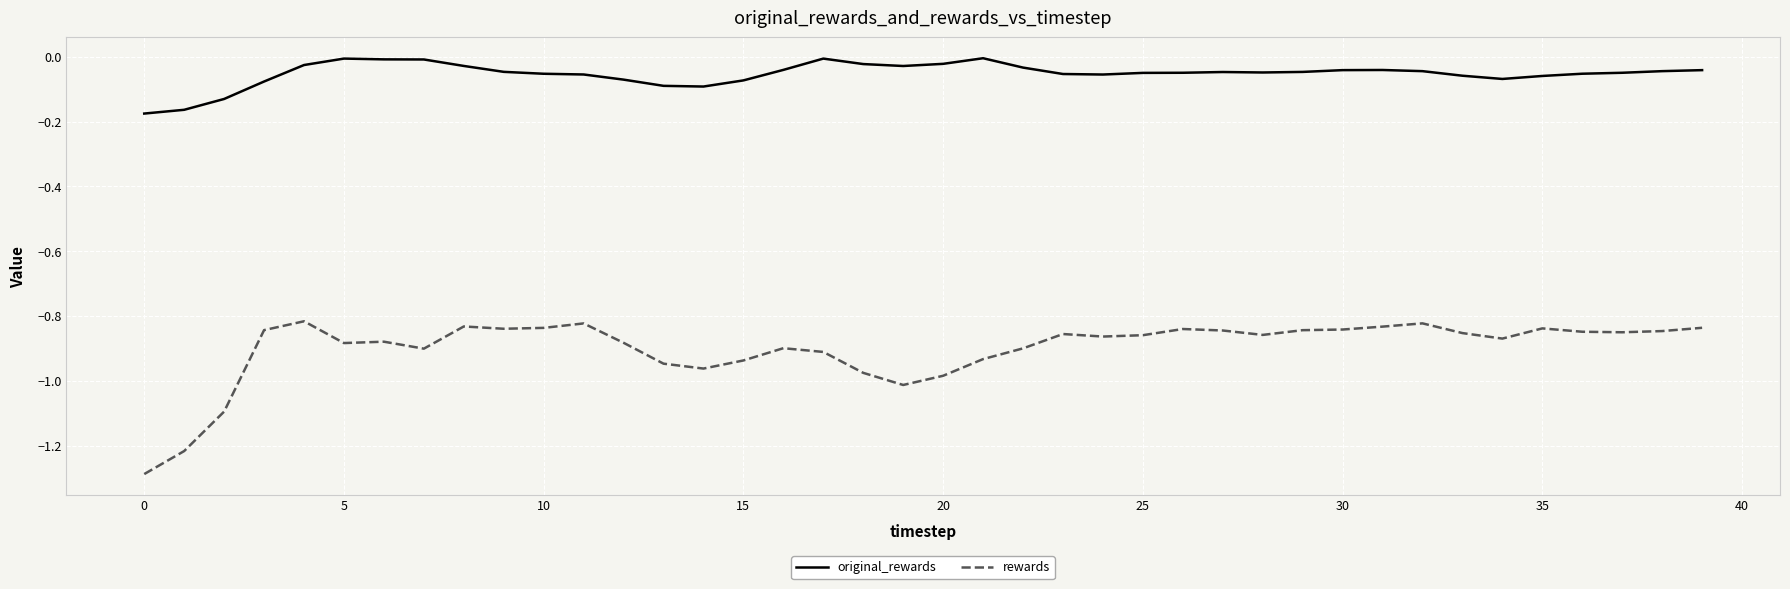

What is the minimum value for rewards?

-1.3